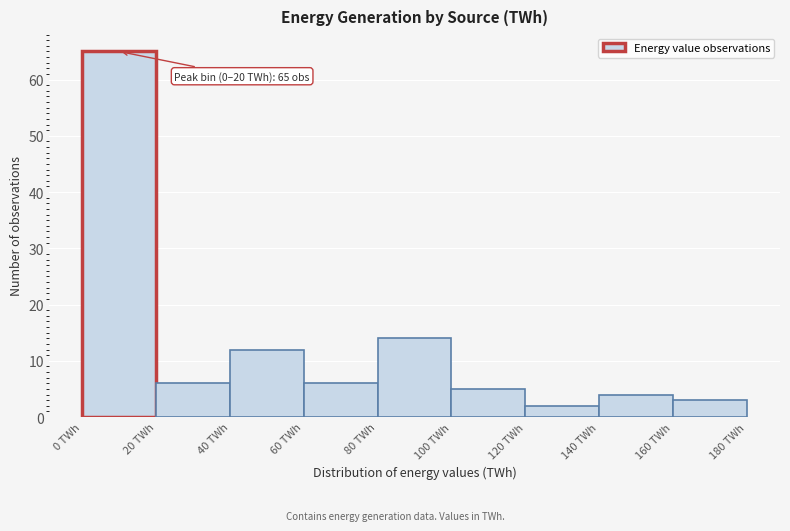

Over which range of the x-axis is the bar tallest?

0 to 20